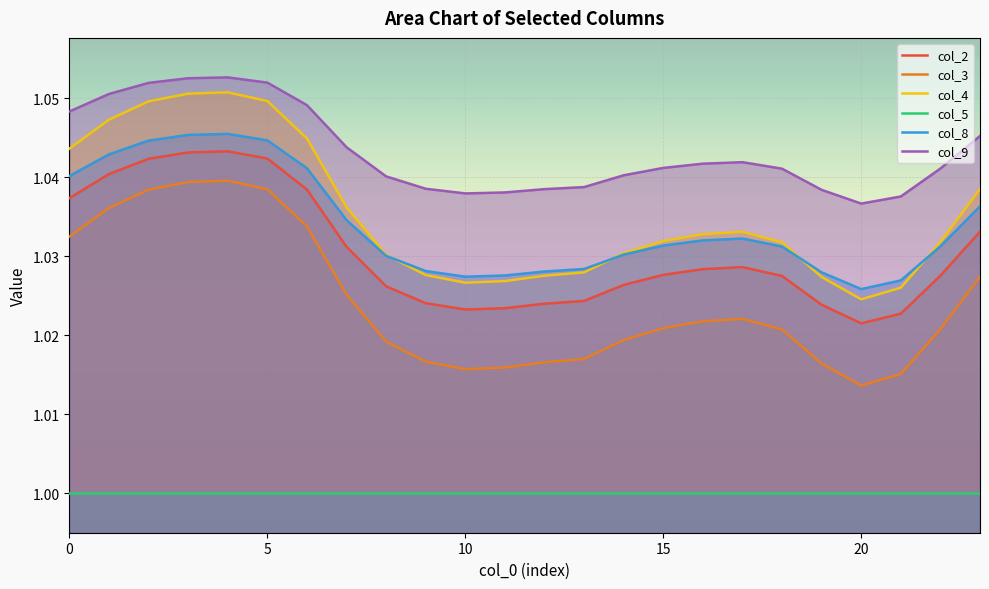

What is the label of the 19th point from the left?

18